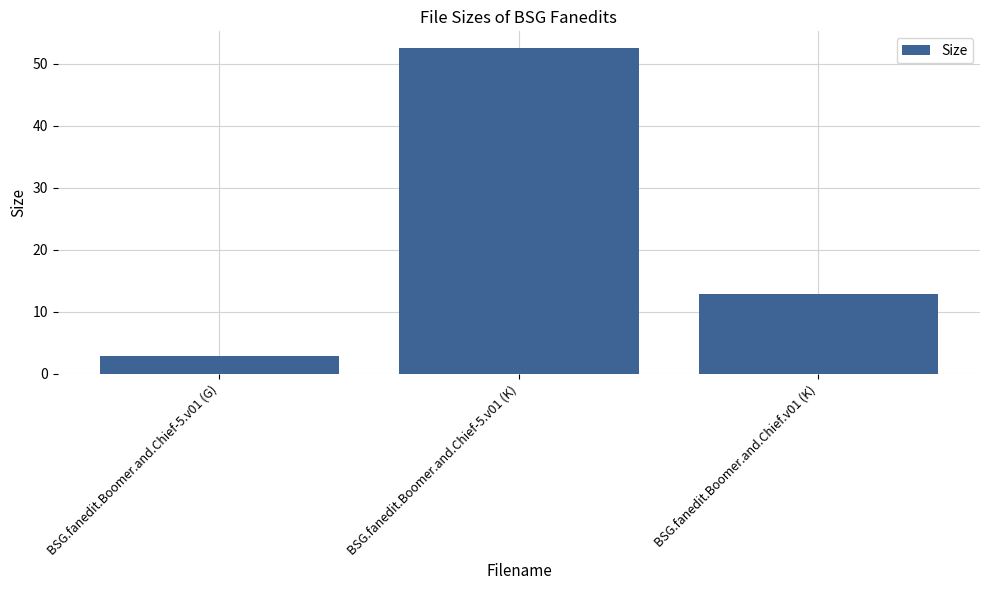

Does the chart contain stacked bars?

No